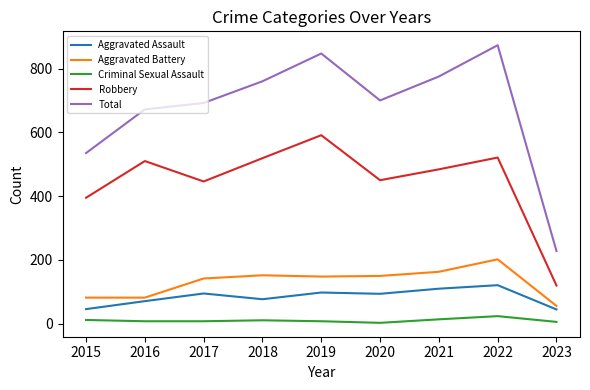

At which category does Total reach its first local valley?

2020